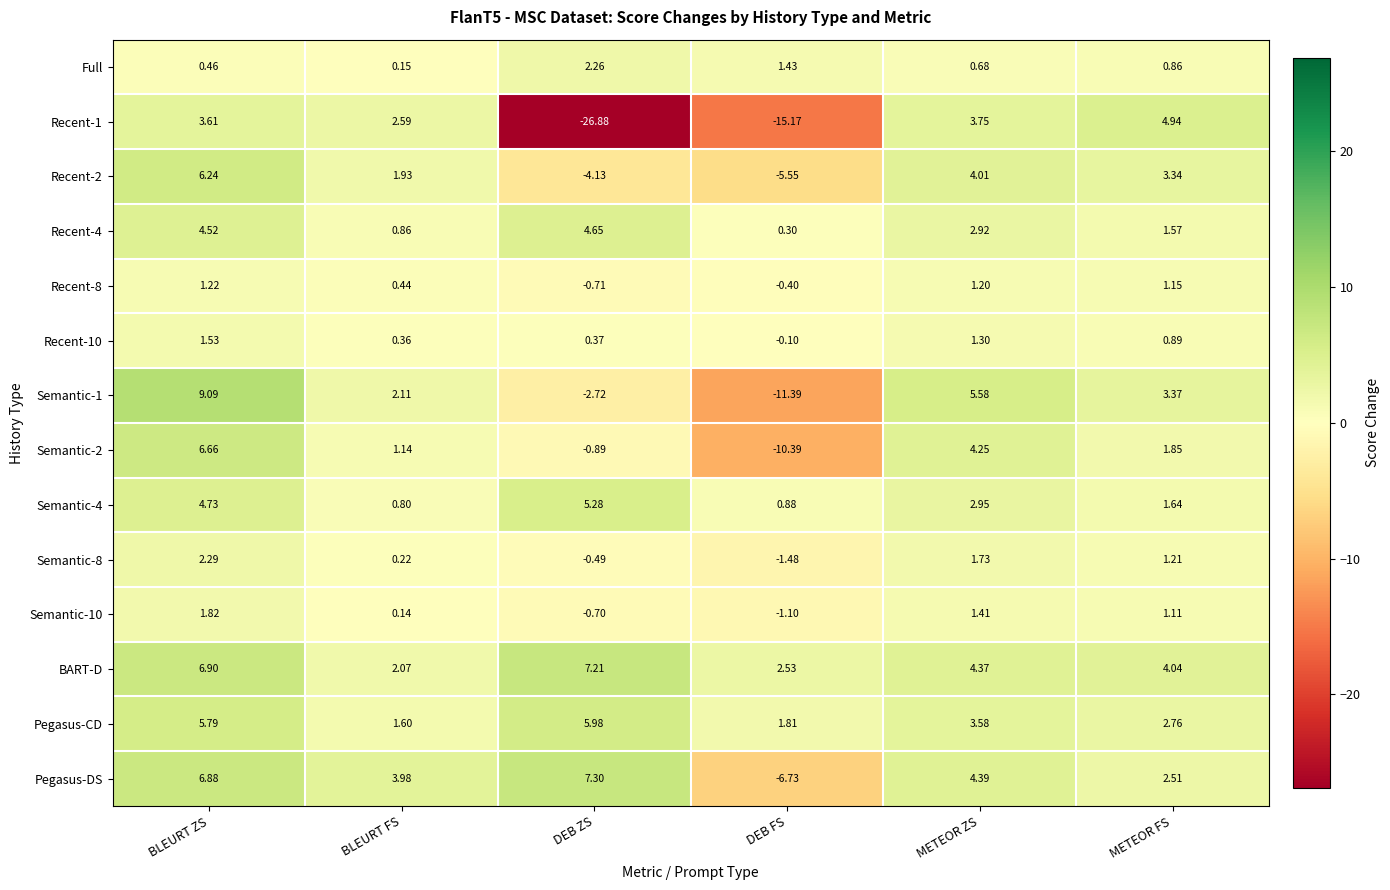

How many data points does each series have?

6